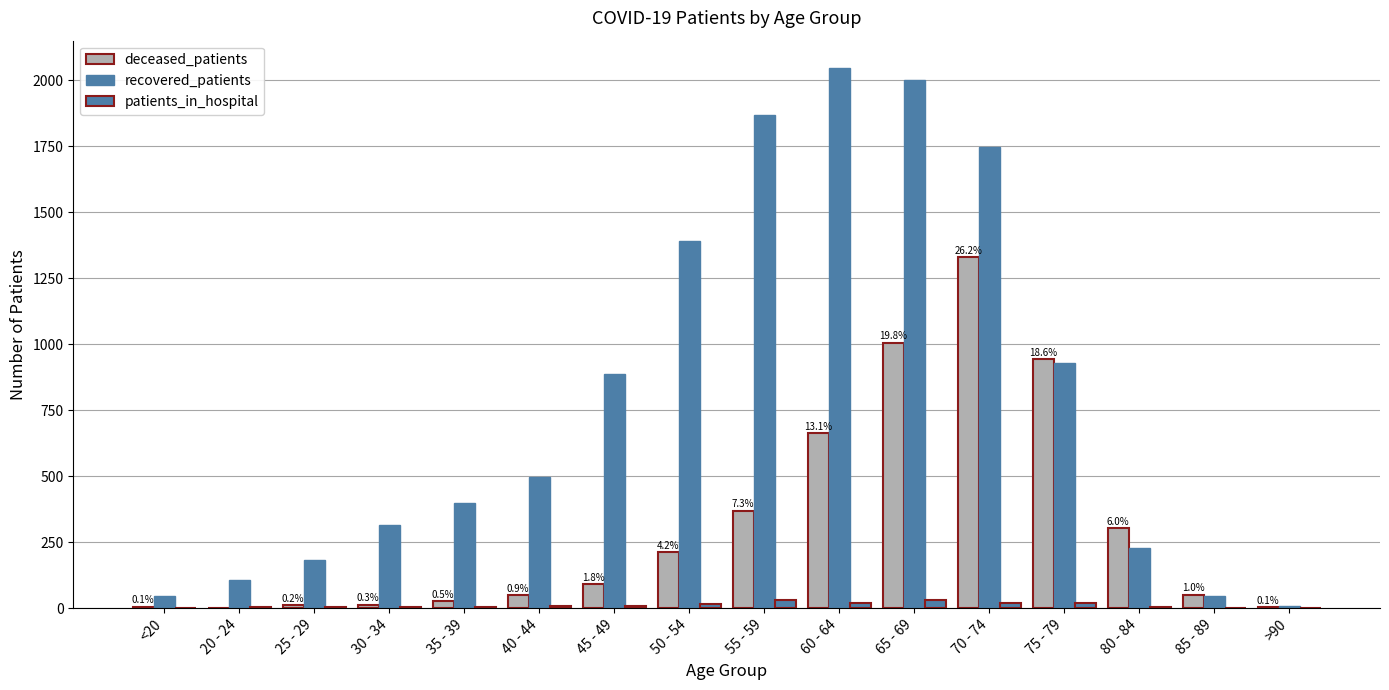

Count the number of data series in this chart.

3